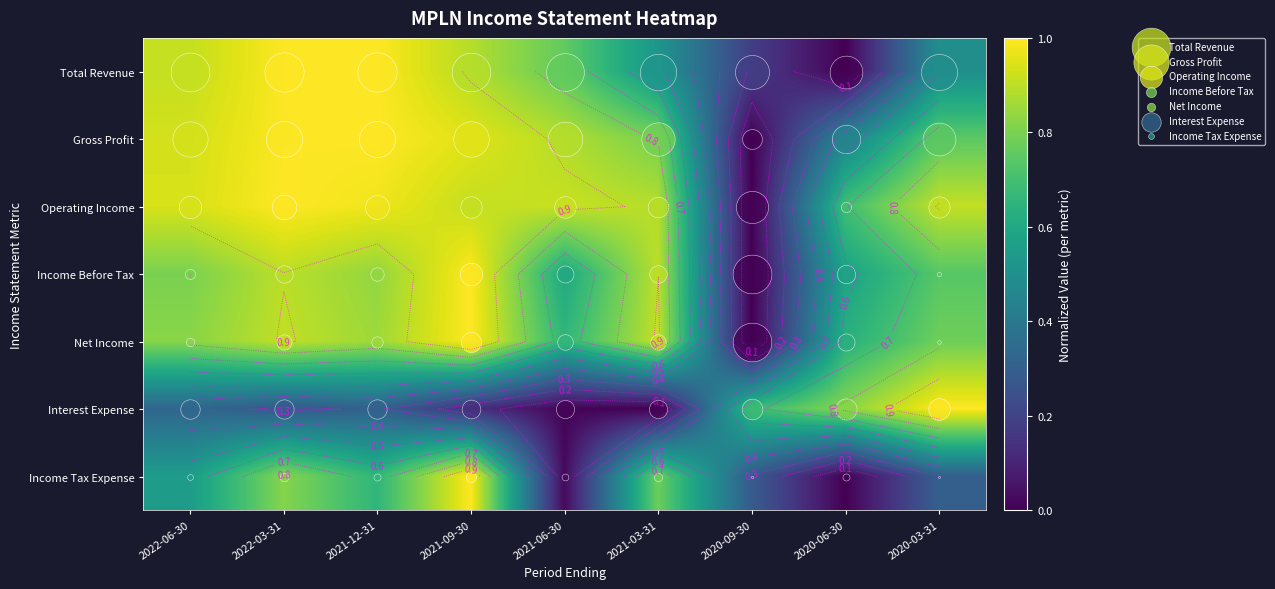

At how many categories does at least one series exceed 0?

9